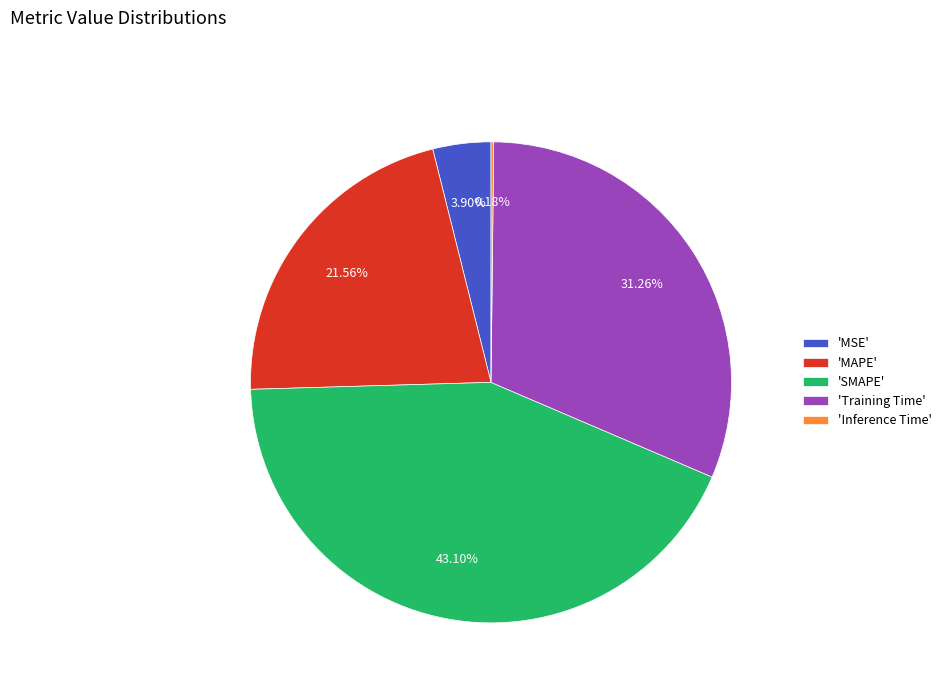

Combined, do 'MSE' and 'Training Time' account for over 50%?

No